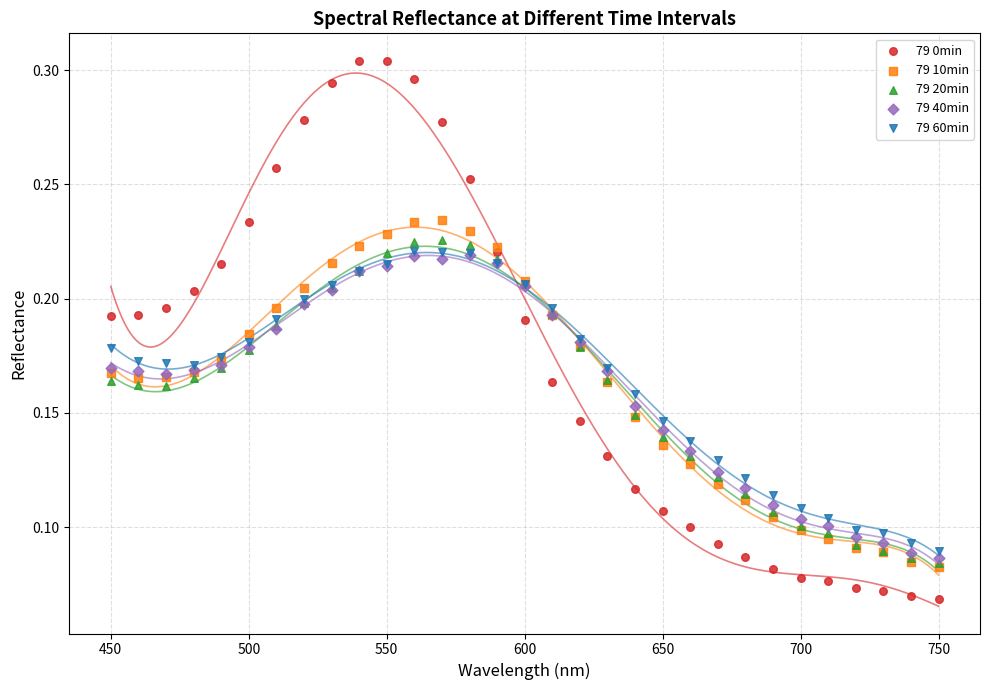

What are all the series names shown in the legend?

79 0min, 79 10min, 79 20min, 79 40min, 79 60min